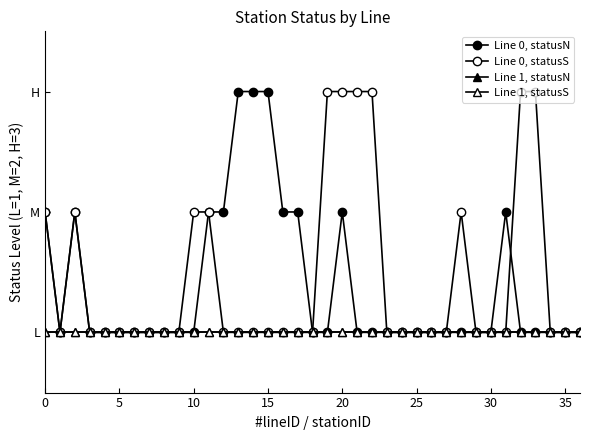

True or false: Line 1, statusN and Line 0, statusN cross at least once.

False